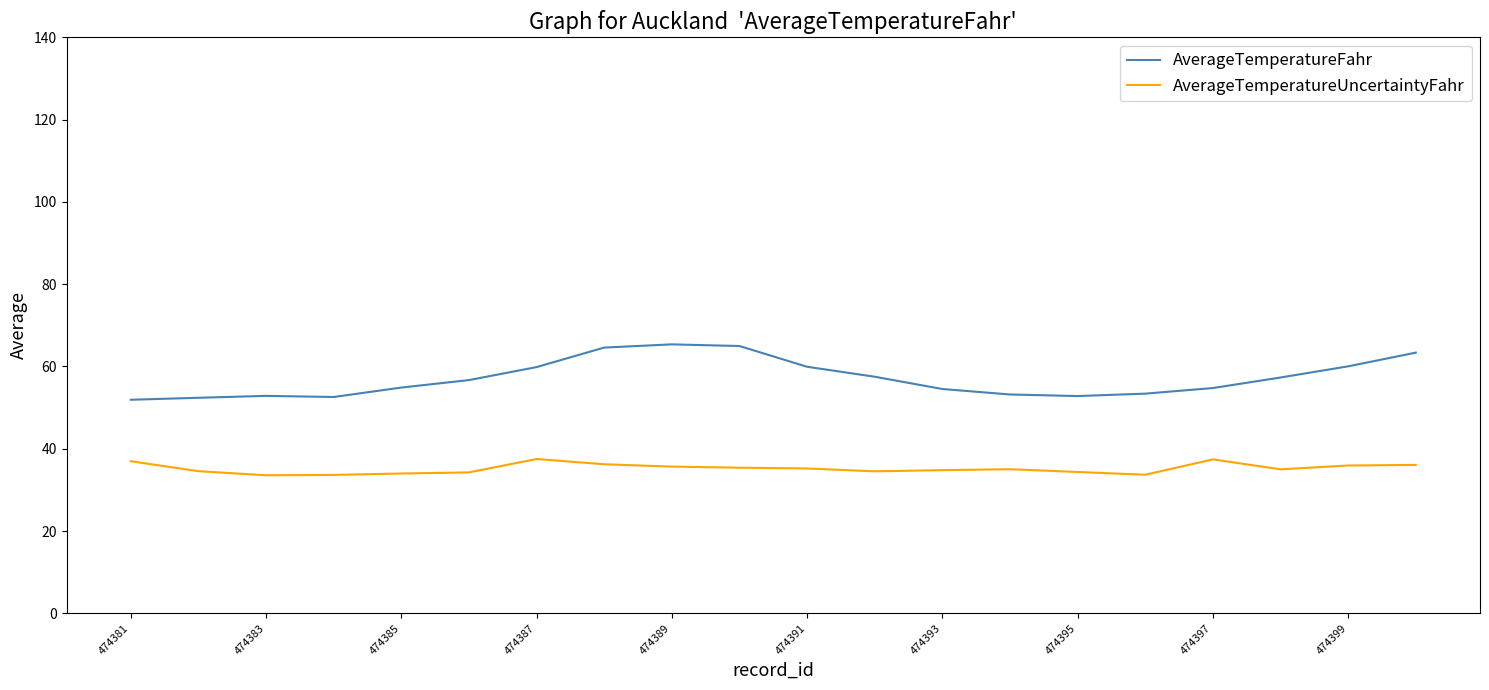

True or false: AverageTemperatureFahr and AverageTemperatureUncertaintyFahr cross at least once.

False